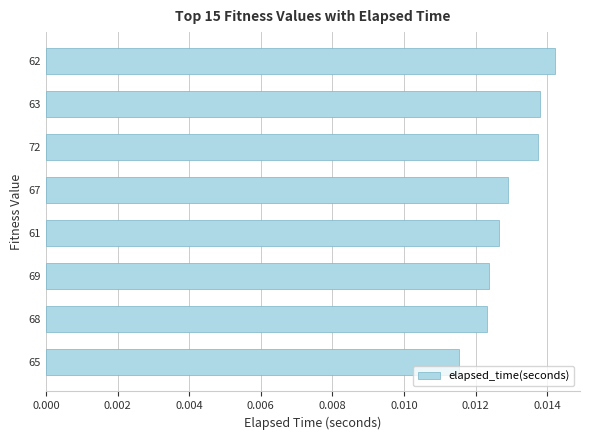

Where is the data nearest to the value 0?

65